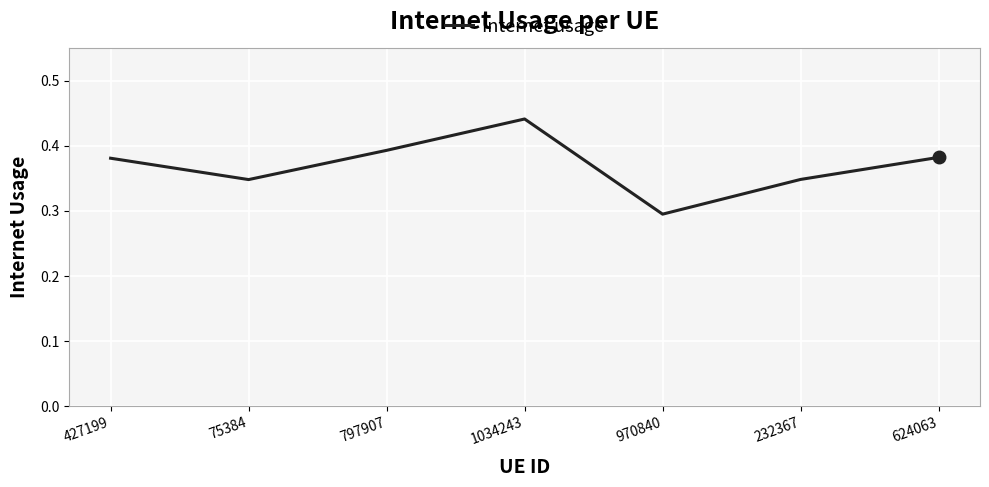

Count the number of categories in the chart.

7